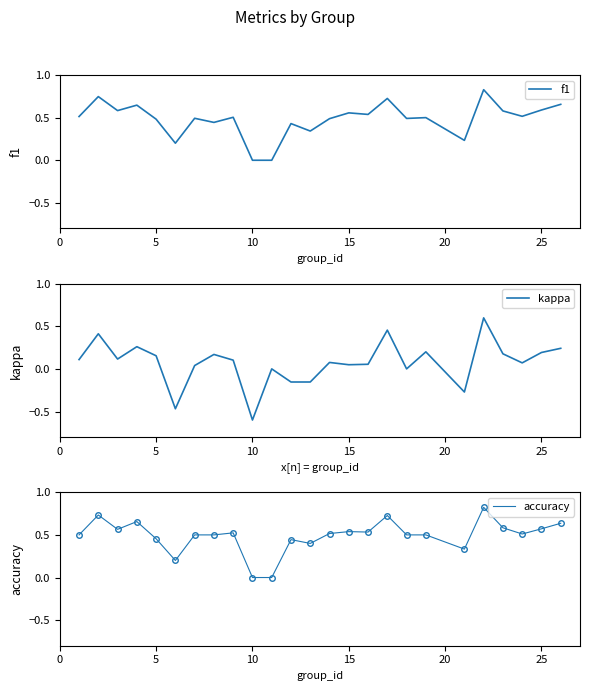

What is the maximum value for kappa?

0.6